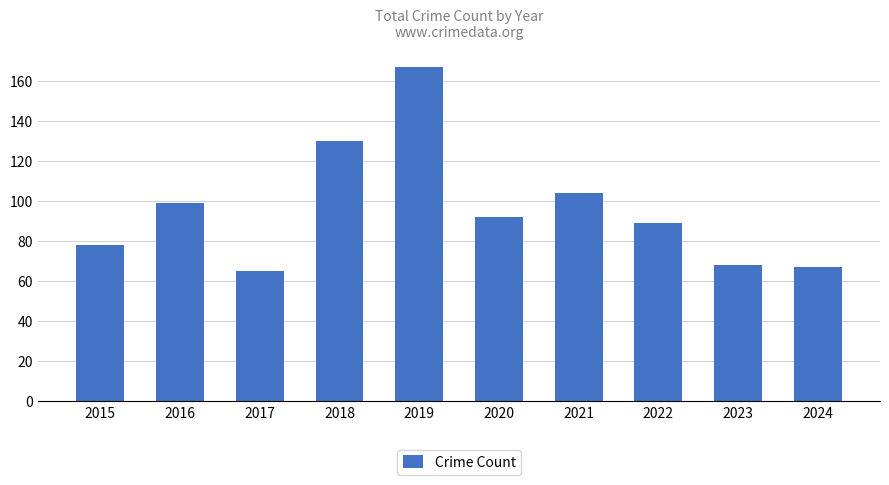

The value at 2023 is 68. True or false?

True